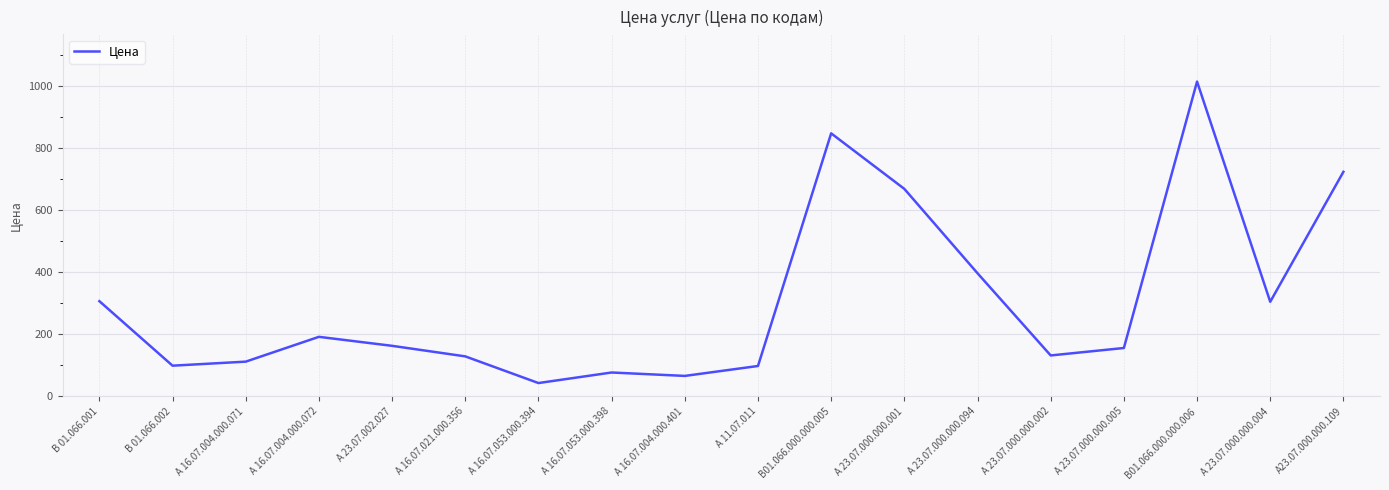

What is the ratio of the value at А 23.07.000.000.002 to the value at А 16.07.004.000.401?

2.0